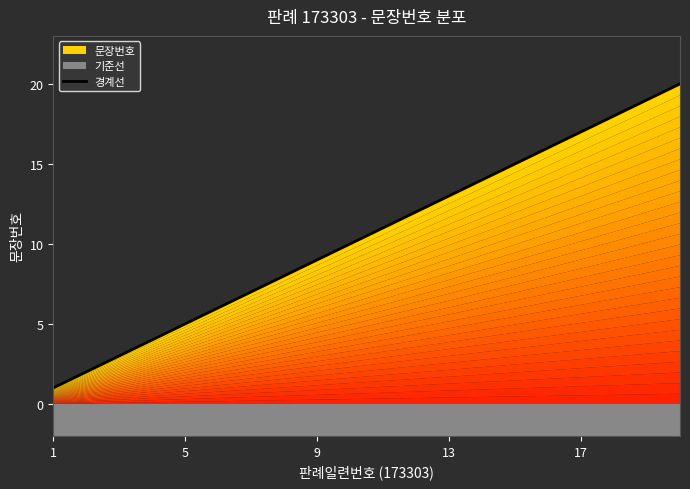

What is the difference between the second highest and minimum values?

18